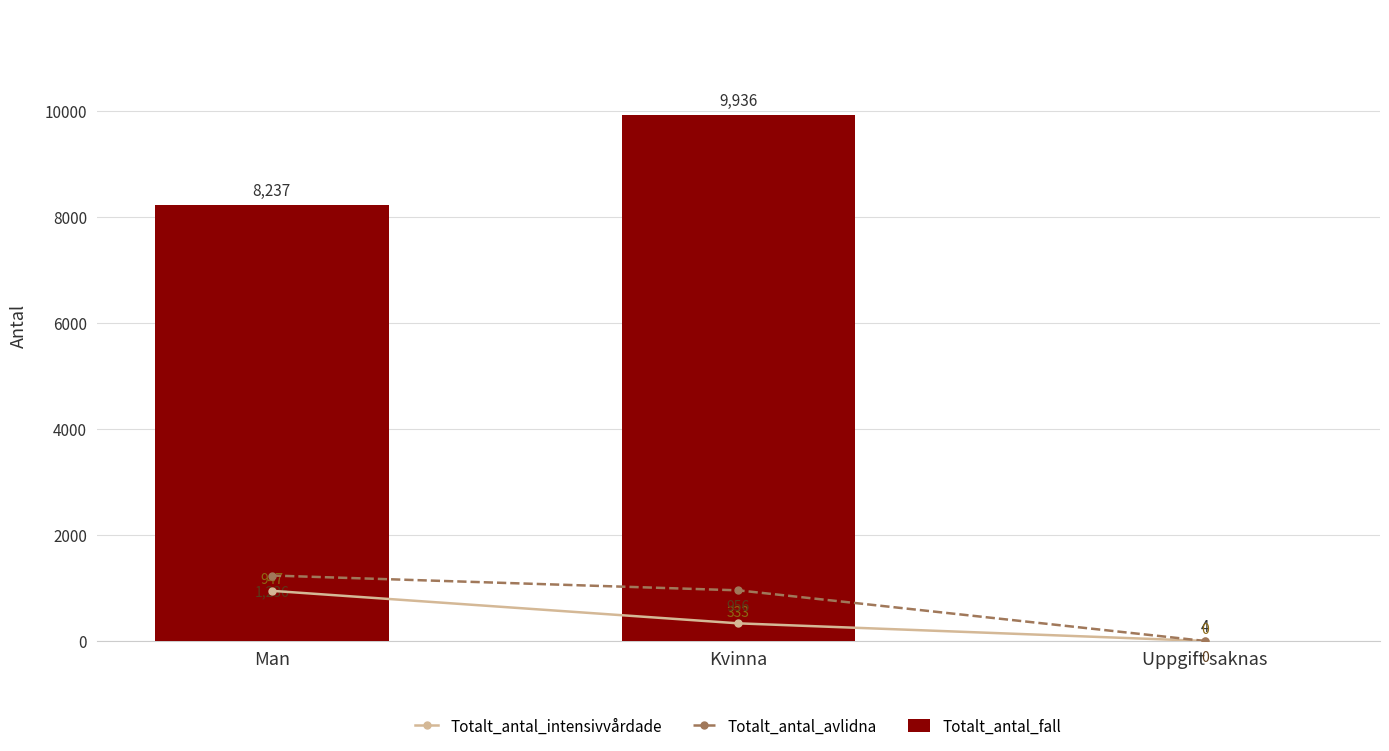

Reading right to left, transcribe all the data shown in this chart.

Totalt_antal_intensivvårdade: Uppgift saknas=0	Kvinna=333	Man=947
Totalt_antal_avlidna: Uppgift saknas=0	Kvinna=956	Man=1236
Totalt_antal_fall: Uppgift saknas=4	Kvinna=9936	Man=8237